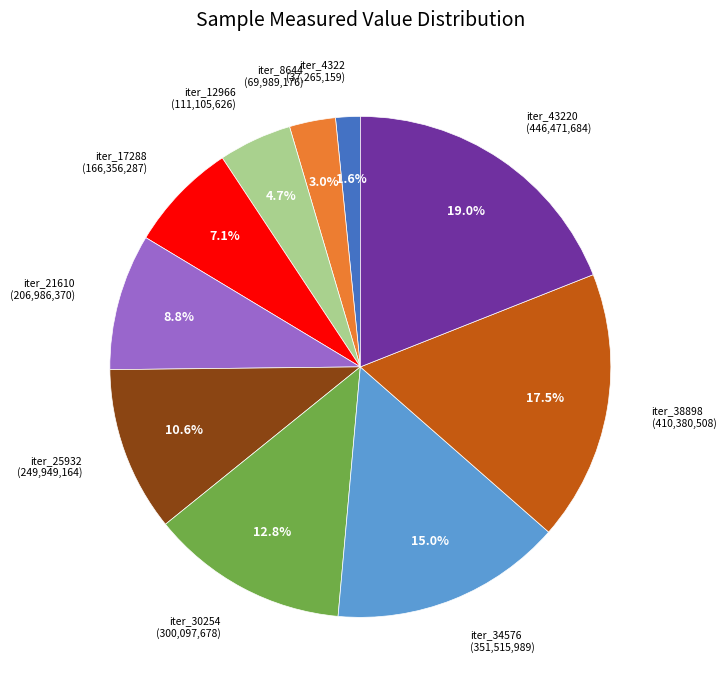

Does any single category account for the majority?

No